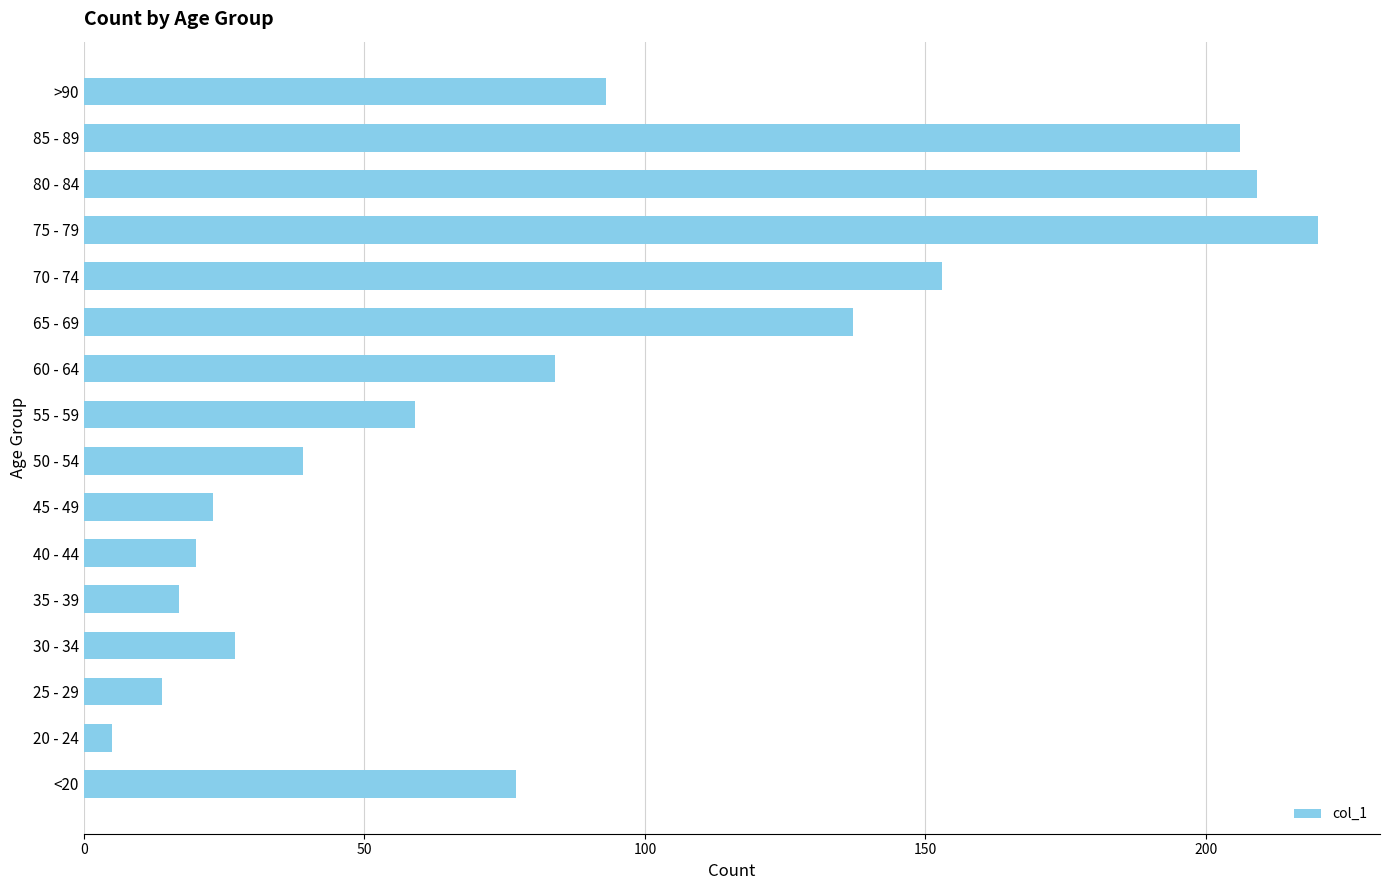

What is the ratio of the value at 55 - 59 to the value at 25 - 29?

4.2